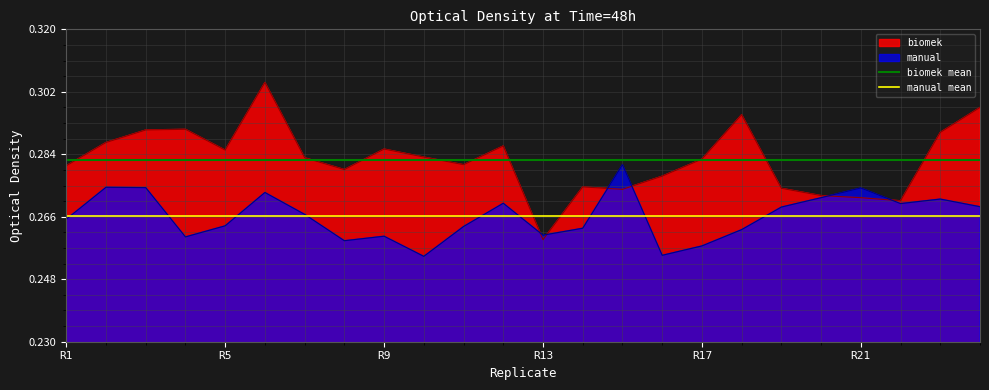

Which series has the largest range (max minus min)?

biomek